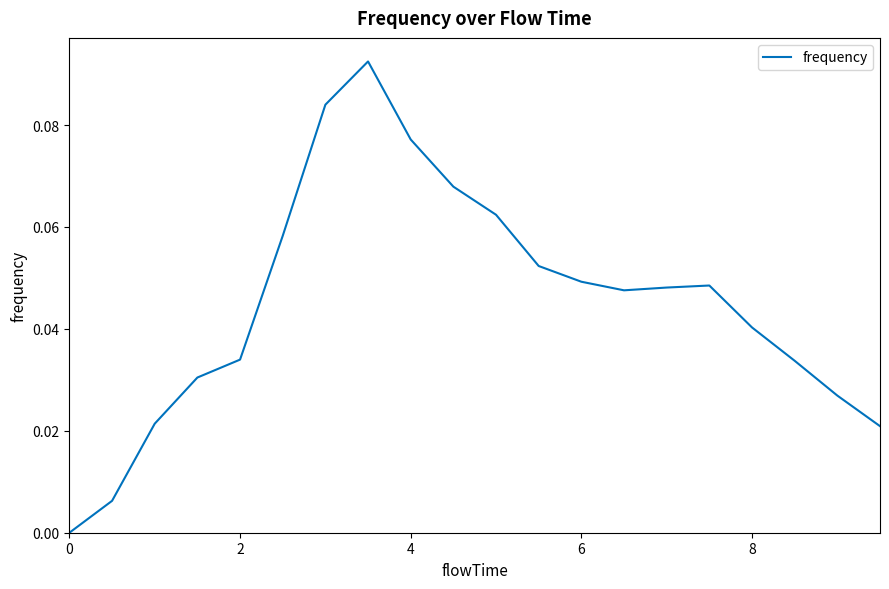

Does the chart display data point markers on the line(s)?

No